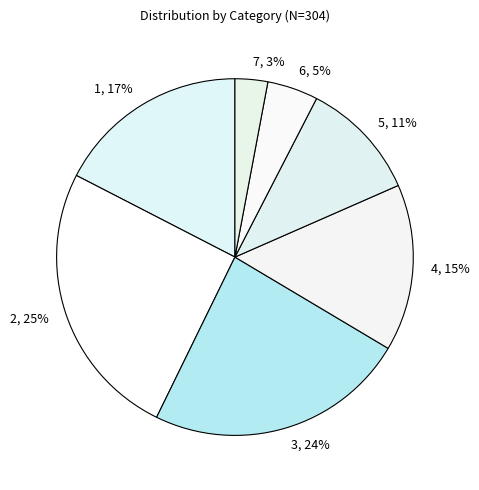

To the nearest percent, what percentage of the pie is 6?

5%